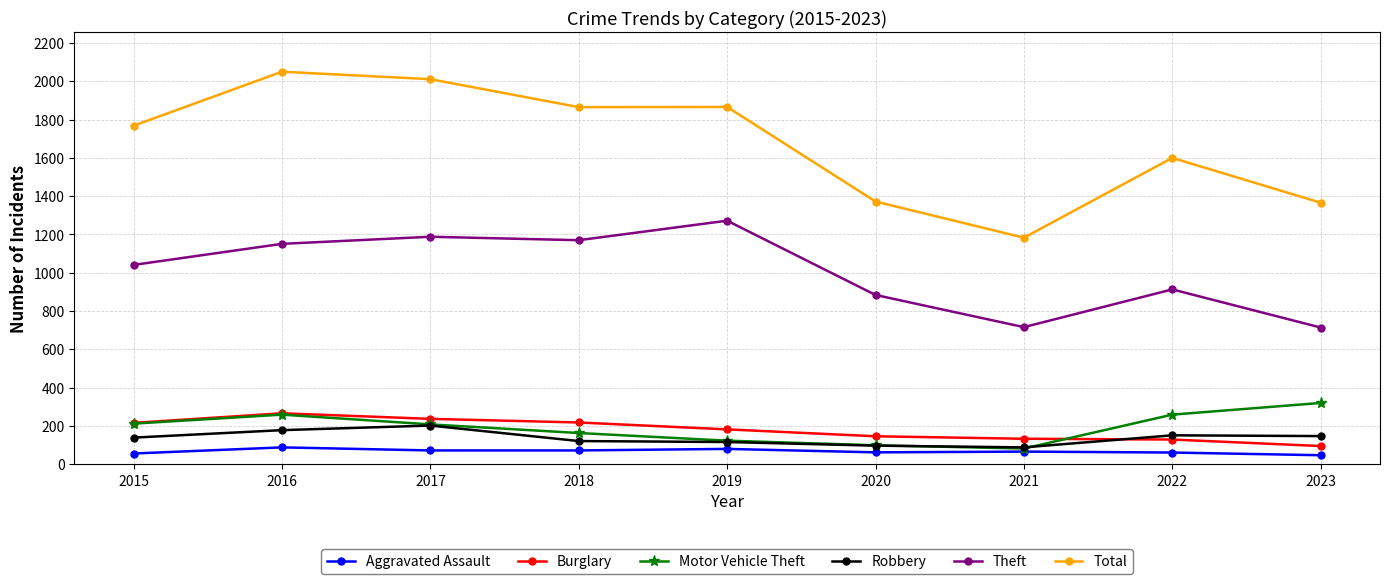

True or false: Theft and Motor Vehicle Theft intersect in this chart.

False